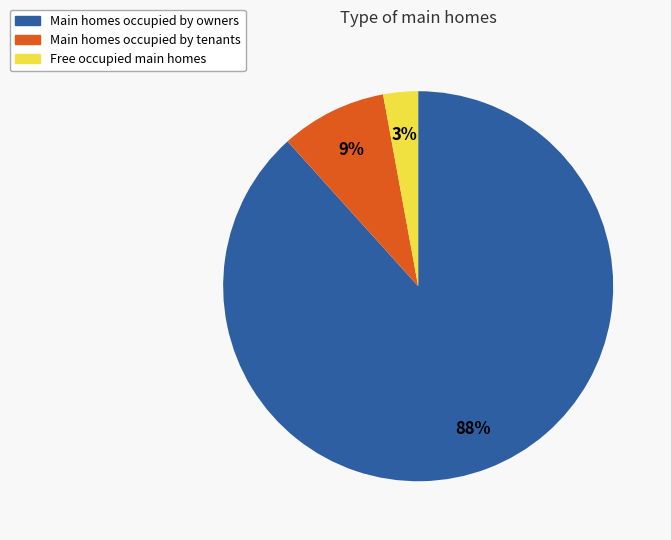

To the nearest percent, what percentage of the pie is Main homes occupied by tenants?

9%